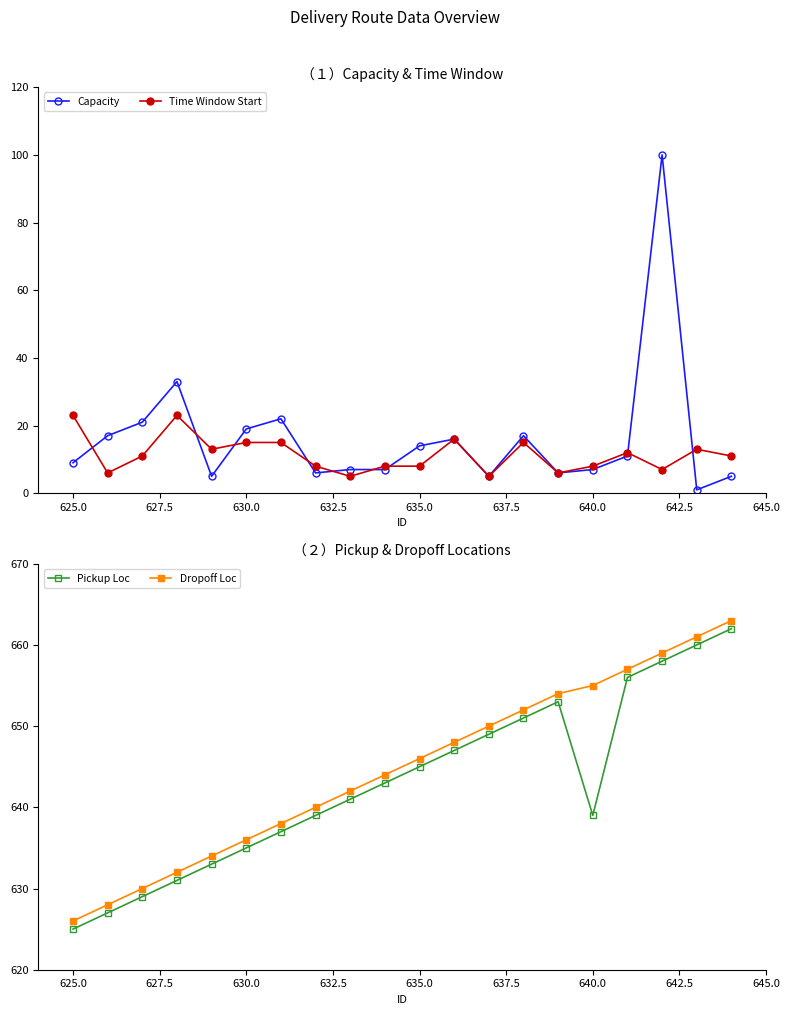

What is the lowest value of the Pickup Loc series?

625